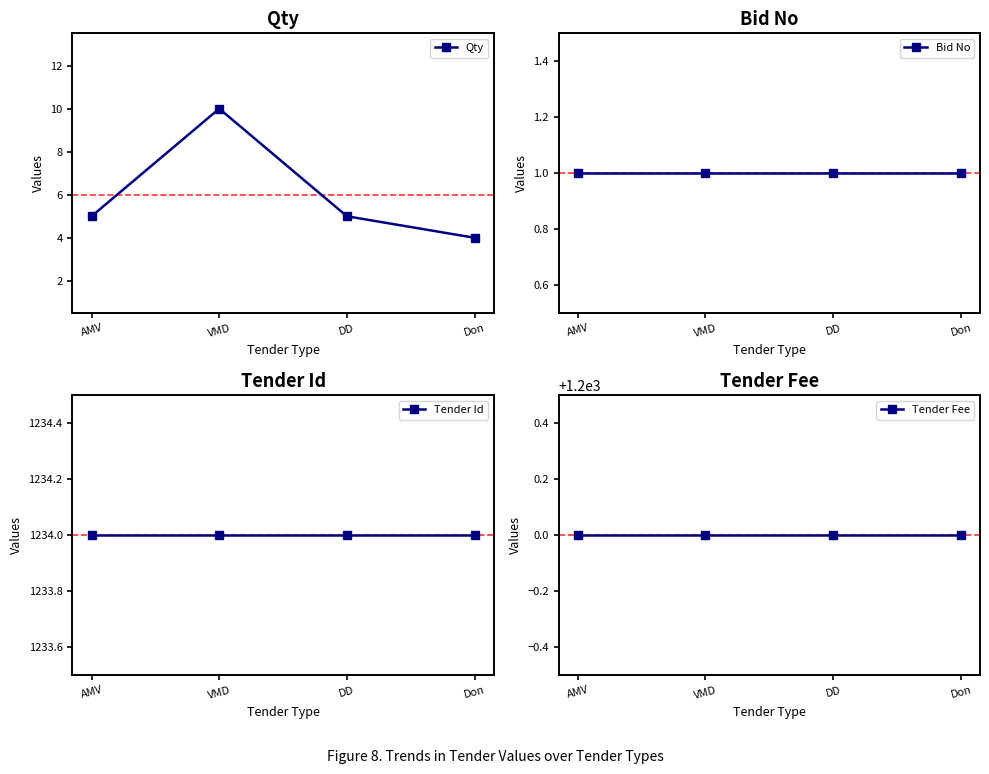

Is it true that Tender Fee equals 2096 at DD?

False